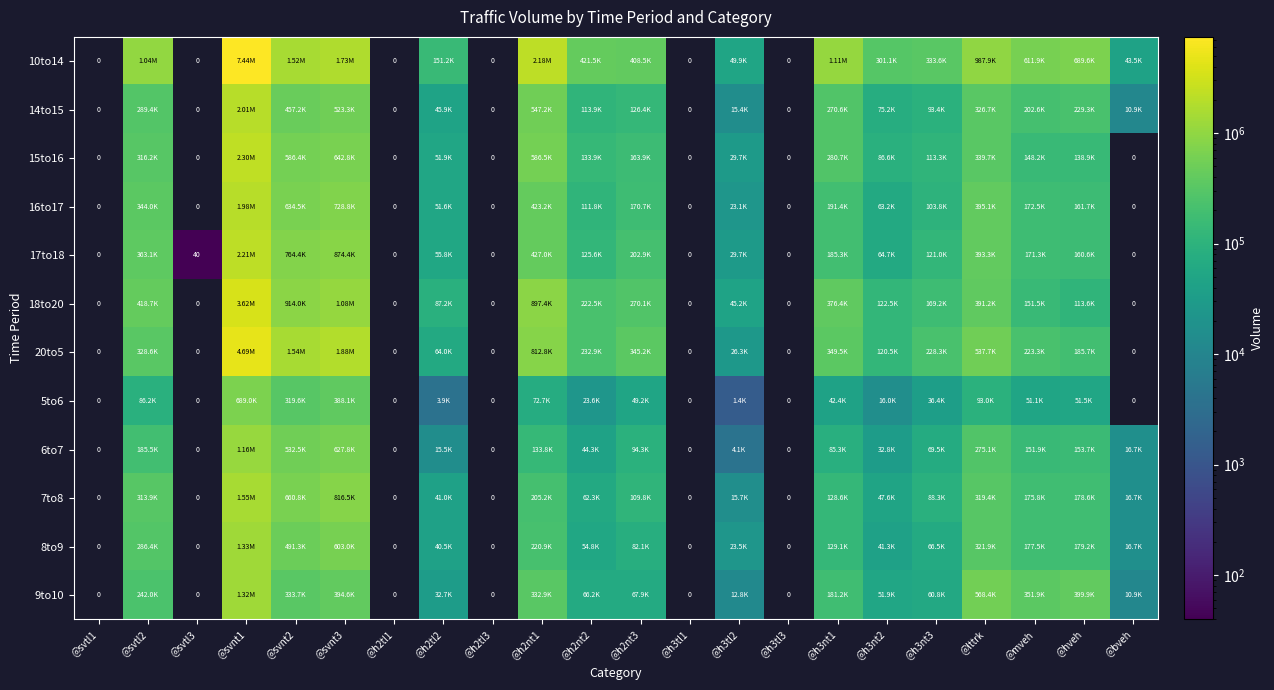

Which label corresponds to the smallest value in the chart?

@svtl1